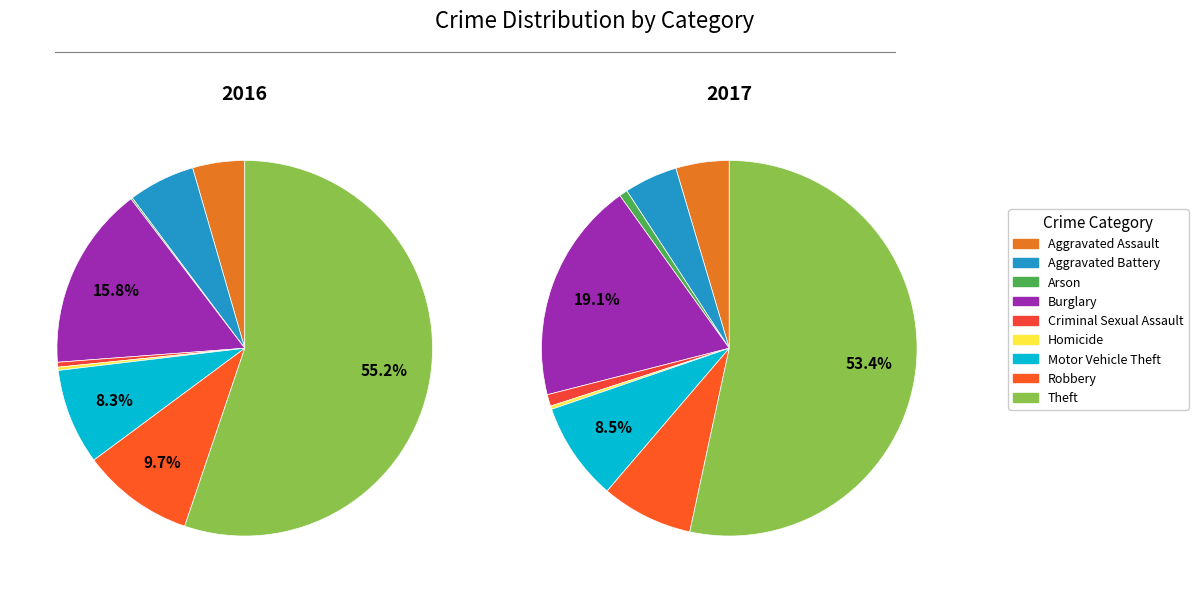

To the nearest percent, what is the average slice percentage?

11%